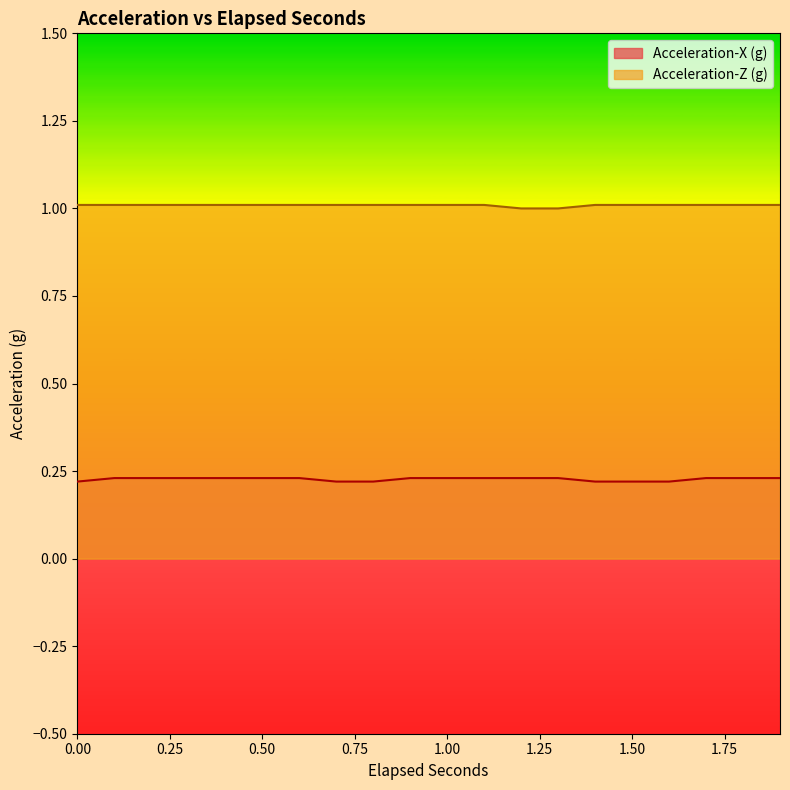

Which series has the largest total across all categories?

Acceleration-Z (g)